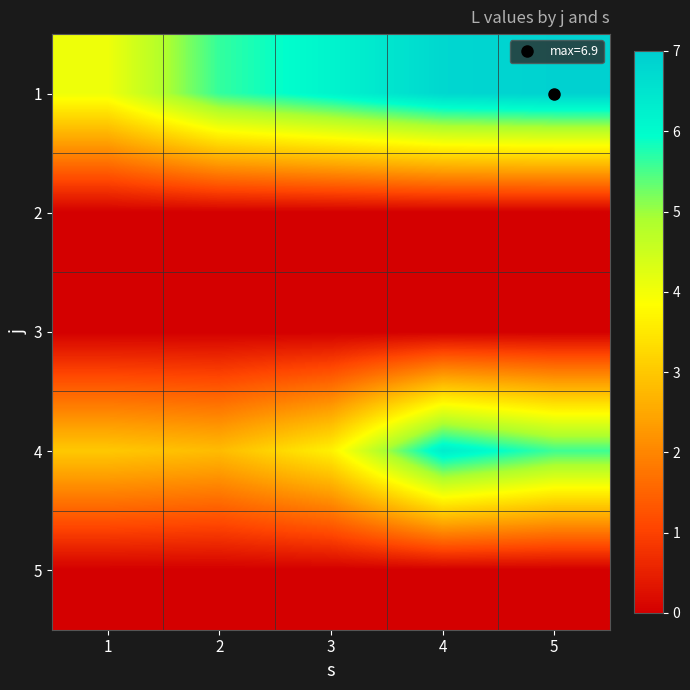

Which series has the largest total across all categories?

1